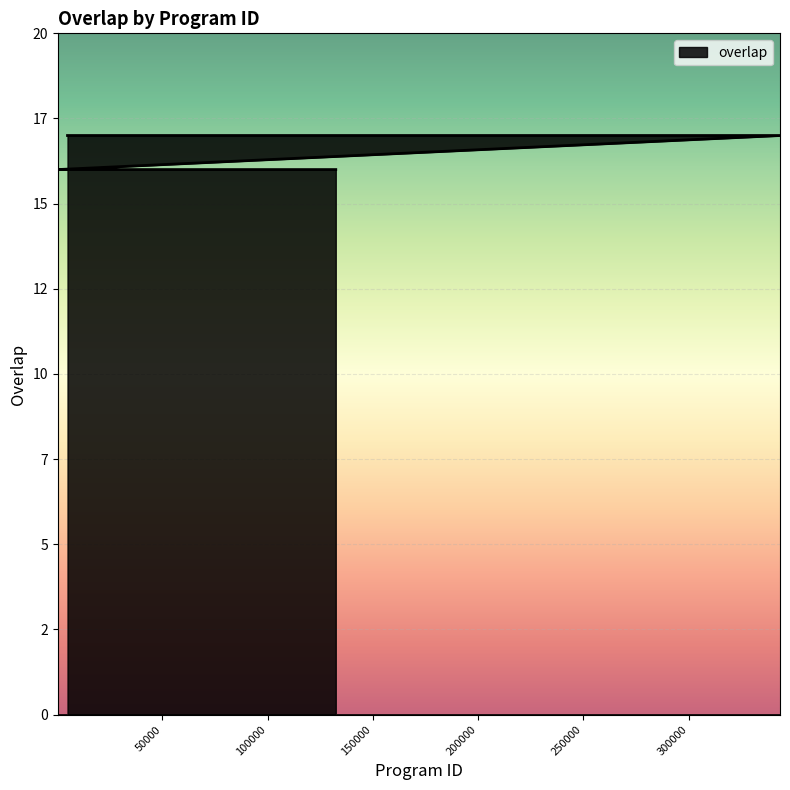

What is the change in value from 4961 to 117818?

-1